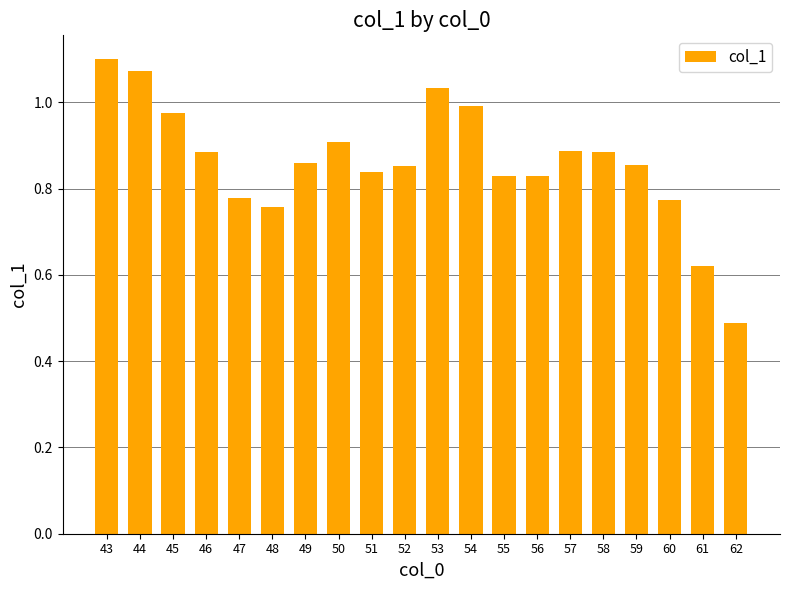

What is the sum of the values at 49 and 56?

1.7